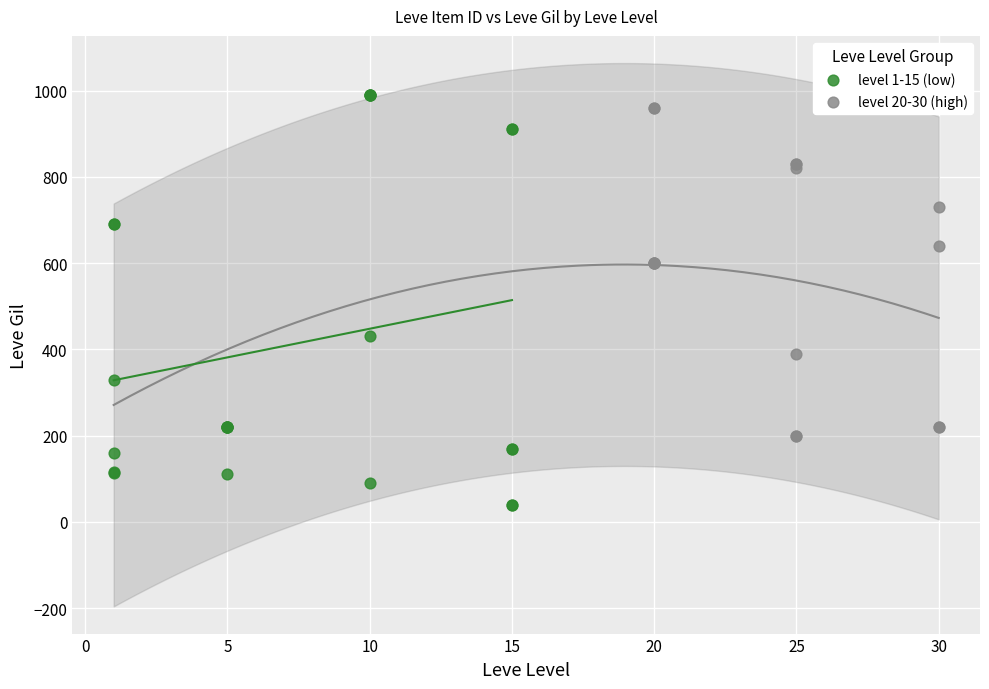

Which series has the widest spread of Y values?

level 1-15 (low)